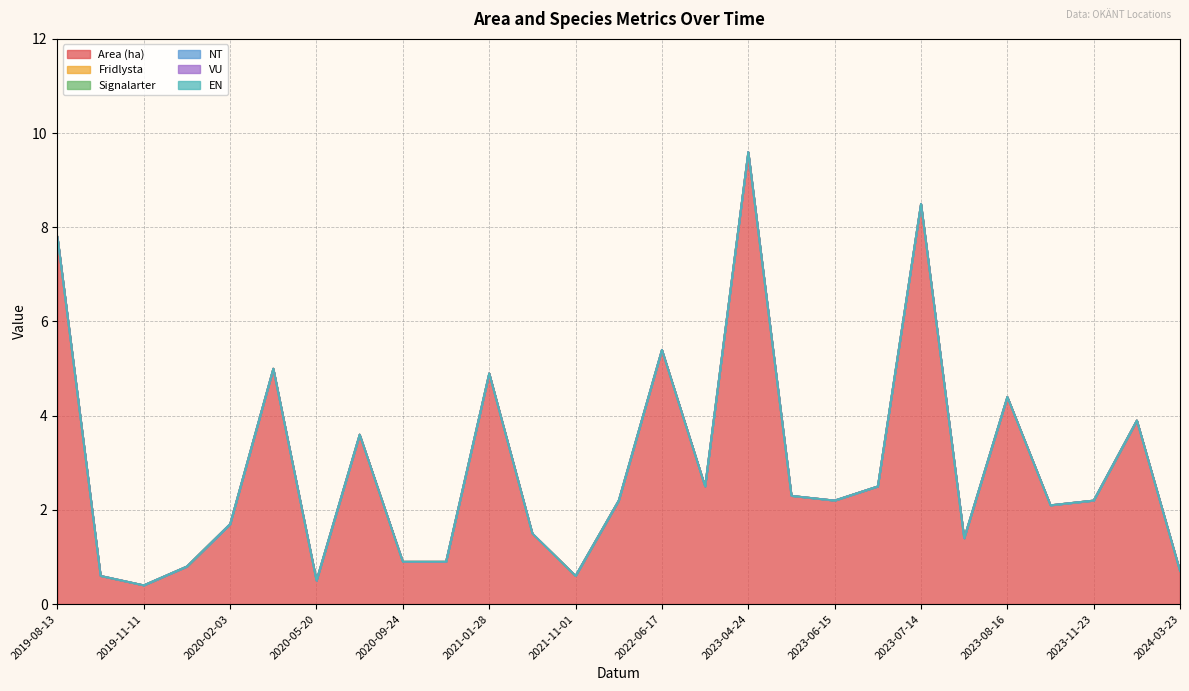

Count the number of categories in the chart.

27